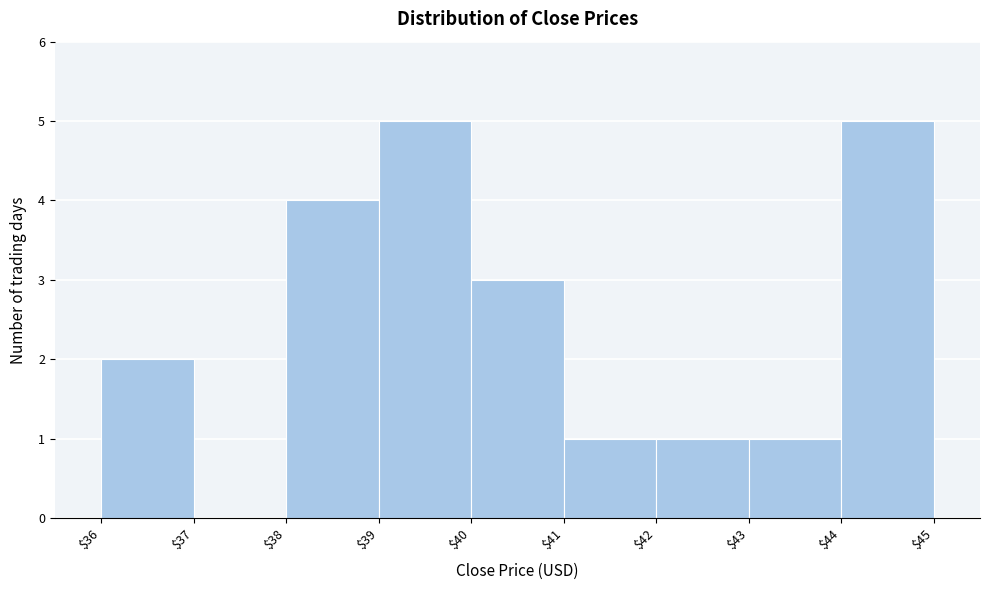

Reading left to right, transcribe this chart: for each bar, give the range it covers on the x-axis and its height. The values are not printed on the chart, so give them approximately, as read against the axis.

$36 to $37: 2
$37 to $38: 0
$38 to $39: 4
$39 to $40: 5
$40 to $41: 3
$41 to $42: 1
$42 to $43: 1
$43 to $44: 1
$44 to $45: 5